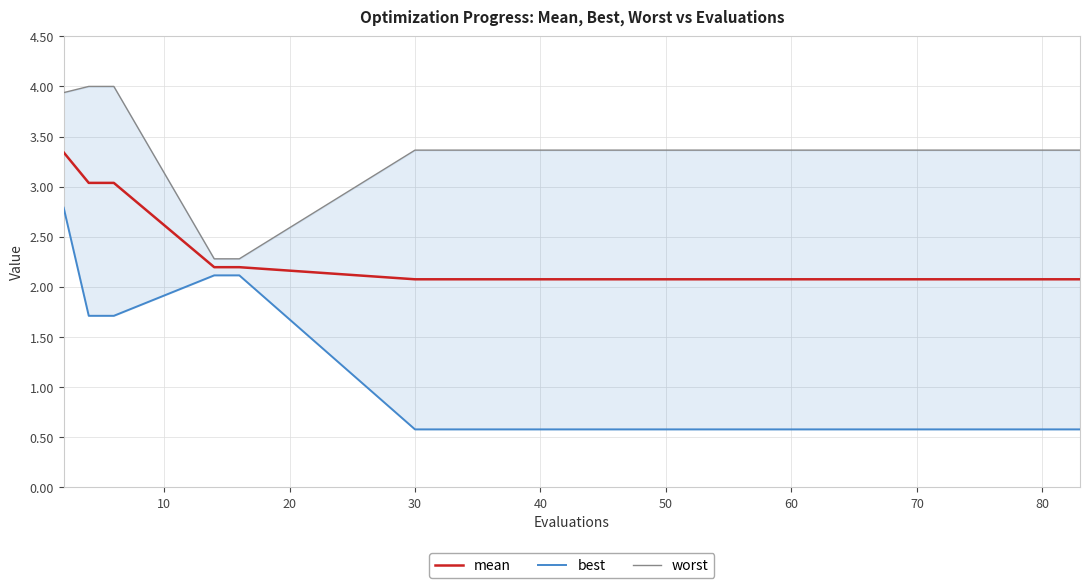

What is the lowest value of the mean series?

2.1